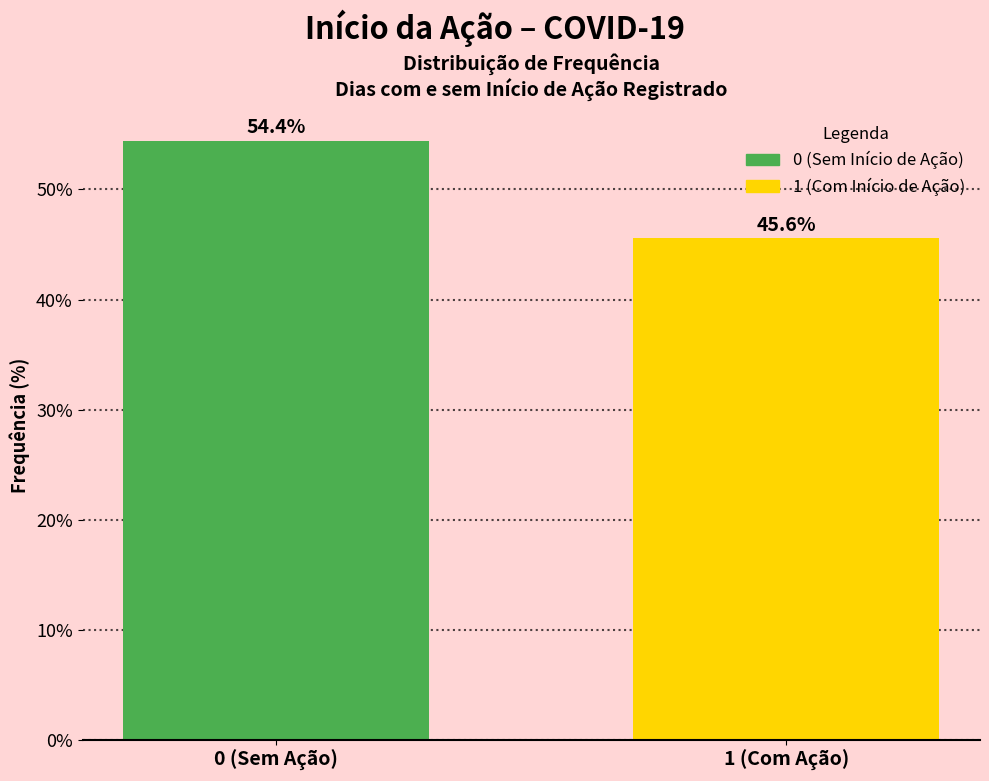

Reading left to right, list all the values displayed in this chart.

0 (Sem Ação)=54.4	1 (Com Ação)=45.6